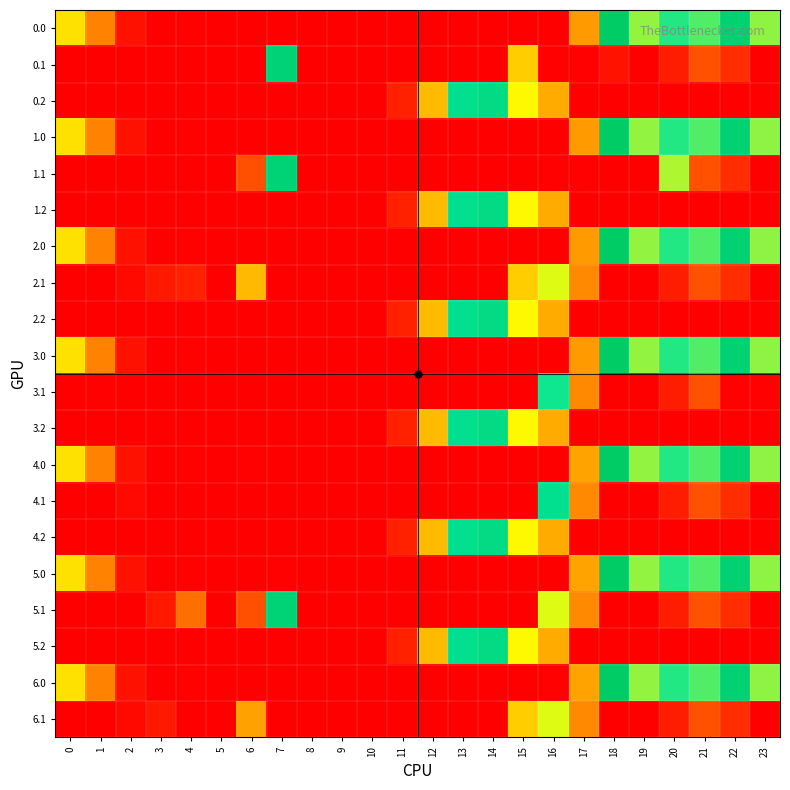

Reading right to left, transcribe all the data shown in this chart.

0.0: 23=107.3	22=188.3	21=234.4	20=225.9	19=245.1	18=176.1	17=54.0	16=0.0	15=0.0	14=0.0	13=0.0	12=0.0	11=0.0	10=0.0	9=0.0	8=0.0	7=0.0	6=0.0	5=0.0	4=0.9	3=0.4	2=6.3	1=45.5	0=78.0
0.1: 23=0.0	22=15.9	21=28.4	20=10.5	19=0.0	18=344.5	17=351.0	16=351.0	15=71.2	14=0.0	13=0.0	12=0.0	11=0.0	10=0.0	9=0.0	8=0.0	7=189.7	6=0.0	5=0.0	4=0.0	3=0.0	2=0.0	1=0.0	0=0.0
0.2: 23=0.0	22=0.0	21=0.0	20=0.0	19=0.0	18=0.0	17=0.0	16=292.5	15=265.8	14=202.5	13=141.9	12=64.8	11=11.8	10=0.0	9=0.0	8=0.0	7=0.0	6=0.0	5=0.0	4=0.0	3=0.0	2=0.0	1=0.0	0=0.0
1.0: 23=107.3	22=188.3	21=234.4	20=225.9	19=245.1	18=176.1	17=54.0	16=0.0	15=0.0	14=0.0	13=0.0	12=0.0	11=0.0	10=0.0	9=0.0	8=0.0	7=0.0	6=0.0	5=0.0	4=0.9	3=0.4	2=6.3	1=45.5	0=78.0
1.1: 23=0.0	22=15.9	21=28.4	20=101.8	19=0.0	18=0.0	17=351.0	16=351.0	15=0.0	14=0.0	13=0.0	12=0.0	11=0.0	10=0.0	9=0.0	8=0.0	7=189.7	6=324.5	5=0.0	4=0.0	3=0.0	2=0.0	1=0.0	0=0.0
1.2: 23=0.0	22=0.0	21=0.0	20=0.0	19=0.0	18=0.0	17=0.0	16=292.5	15=265.8	14=202.5	13=141.9	12=64.8	11=11.8	10=0.0	9=0.0	8=0.0	7=0.0	6=0.0	5=0.0	4=0.0	3=0.0	2=0.0	1=0.0	0=0.0
2.0: 23=107.3	22=188.3	21=234.4	20=225.9	19=245.1	18=176.1	17=54.0	16=0.0	15=0.0	14=0.0	13=0.0	12=0.0	11=0.0	10=0.0	9=0.0	8=0.0	7=0.0	6=0.0	5=0.0	4=0.9	3=0.4	2=6.3	1=45.5	0=78.0
2.1: 23=0.0	22=15.9	21=28.4	20=10.5	19=0.0	18=0.0	17=47.7	16=93.7	15=71.2	14=0.0	13=0.0	12=0.0	11=0.0	10=0.0	9=0.0	8=0.0	7=0.0	6=64.5	5=0.0	4=339.6	3=342.7	2=347.9	1=0.0	0=0.0
2.2: 23=0.0	22=0.0	21=0.0	20=0.0	19=0.0	18=0.0	17=0.0	16=292.5	15=265.8	14=202.5	13=141.9	12=64.8	11=11.8	10=0.0	9=0.0	8=0.0	7=0.0	6=0.0	5=0.0	4=0.0	3=0.0	2=0.0	1=0.0	0=0.0
3.0: 23=107.3	22=188.3	21=234.4	20=225.9	19=245.1	18=176.1	17=54.0	16=0.0	15=0.0	14=0.0	13=0.0	12=0.0	11=0.0	10=0.0	9=0.0	8=0.0	7=0.0	6=0.0	5=0.0	4=0.9	3=0.4	2=6.3	1=45.5	0=78.0
3.1: 23=351.0	22=351.0	21=28.4	20=10.5	19=0.0	18=0.0	17=47.7	16=222.5	15=0.0	14=0.0	13=0.0	12=0.0	11=0.0	10=0.0	9=0.0	8=0.0	7=0.0	6=0.0	5=0.0	4=0.0	3=0.0	2=0.0	1=351.0	0=0.0
3.2: 23=0.0	22=0.0	21=0.0	20=0.0	19=0.0	18=0.0	17=0.0	16=292.5	15=265.8	14=202.5	13=141.9	12=64.8	11=11.8	10=0.0	9=0.0	8=0.0	7=0.0	6=0.0	5=0.0	4=0.0	3=0.0	2=0.0	1=0.0	0=0.0
4.0: 23=107.3	22=188.3	21=234.4	20=225.9	19=245.1	18=176.1	17=56.9	16=0.0	15=0.0	14=0.0	13=0.0	12=0.0	11=0.0	10=0.0	9=0.0	8=0.0	7=0.0	6=1.0	5=0.0	4=0.9	3=0.4	2=6.3	1=45.5	0=78.0
4.1: 23=0.0	22=15.9	21=28.4	20=10.5	19=0.0	18=0.0	17=47.7	16=211.6	15=0.0	14=0.0	13=0.0	12=0.0	11=0.0	10=0.0	9=0.0	8=0.0	7=0.0	6=0.0	5=0.0	4=0.0	3=0.0	2=347.9	1=352.0	0=352.0
4.2: 23=0.0	22=0.0	21=0.0	20=0.0	19=0.0	18=0.0	17=0.0	16=292.5	15=265.8	14=202.5	13=141.9	12=64.8	11=11.8	10=0.0	9=0.0	8=0.0	7=0.0	6=0.0	5=0.0	4=0.0	3=0.0	2=0.0	1=0.0	0=0.0
5.0: 23=107.3	22=188.3	21=234.4	20=225.9	19=245.1	18=176.1	17=56.9	16=0.0	15=0.0	14=0.0	13=0.0	12=0.0	11=0.0	10=0.0	9=0.0	8=0.0	7=1.0	6=0.0	5=0.0	4=0.9	3=0.4	2=6.3	1=45.5	0=78.0
5.1: 23=0.0	22=15.9	21=28.4	20=10.5	19=0.0	18=0.0	17=47.7	16=93.7	15=0.0	14=0.0	13=0.0	12=0.0	11=0.0	10=0.0	9=0.0	8=0.0	7=189.7	6=324.5	5=0.0	4=313.0	3=342.7	2=0.0	1=0.0	0=0.0
5.2: 23=0.0	22=0.0	21=0.0	20=0.0	19=0.0	18=0.0	17=0.0	16=292.5	15=265.8	14=202.5	13=141.9	12=64.8	11=11.8	10=0.0	9=0.0	8=0.0	7=0.0	6=0.0	5=0.0	4=0.0	3=0.0	2=0.0	1=0.0	0=0.0
6.0: 23=107.3	22=188.3	21=234.4	20=225.9	19=245.1	18=176.1	17=56.9	16=1.0	15=0.0	14=0.0	13=0.0	12=0.0	11=0.0	10=0.0	9=0.0	8=0.0	7=0.0	6=0.0	5=0.0	4=0.9	3=0.4	2=6.3	1=45.5	0=78.0
6.1: 23=0.0	22=15.9	21=28.4	20=10.5	19=0.0	18=0.0	17=47.7	16=93.7	15=71.2	14=0.0	13=0.0	12=0.0	11=0.0	10=0.0	9=0.0	8=0.0	7=0.0	6=56.0	5=0.0	4=0.0	3=342.7	2=347.9	1=352.0	0=0.0